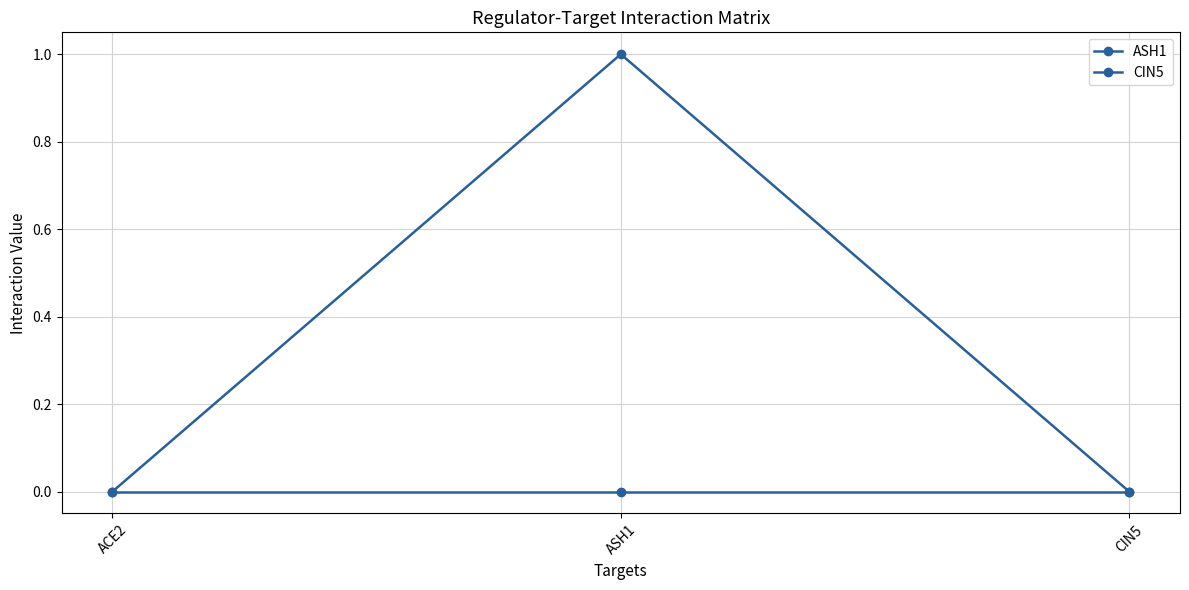

What is the label of the 2nd point from the right?

ASH1